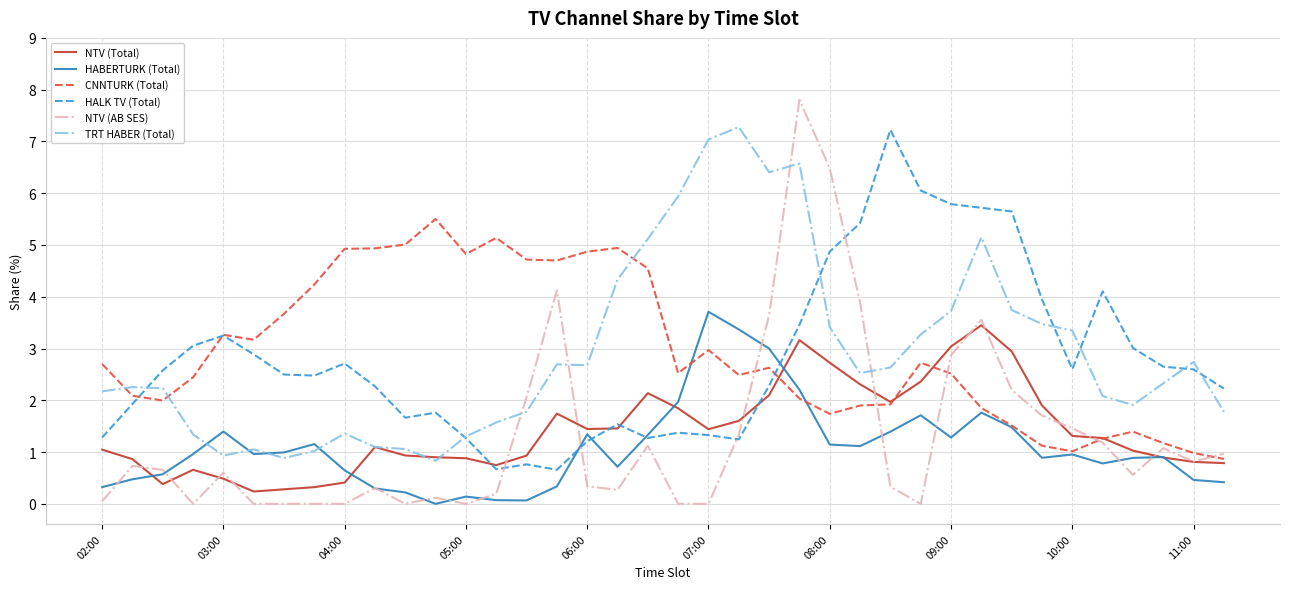

After their last crossing, which series has the higher values: NTV (AB SES) or TRT HABER (Total)?

TRT HABER (Total)